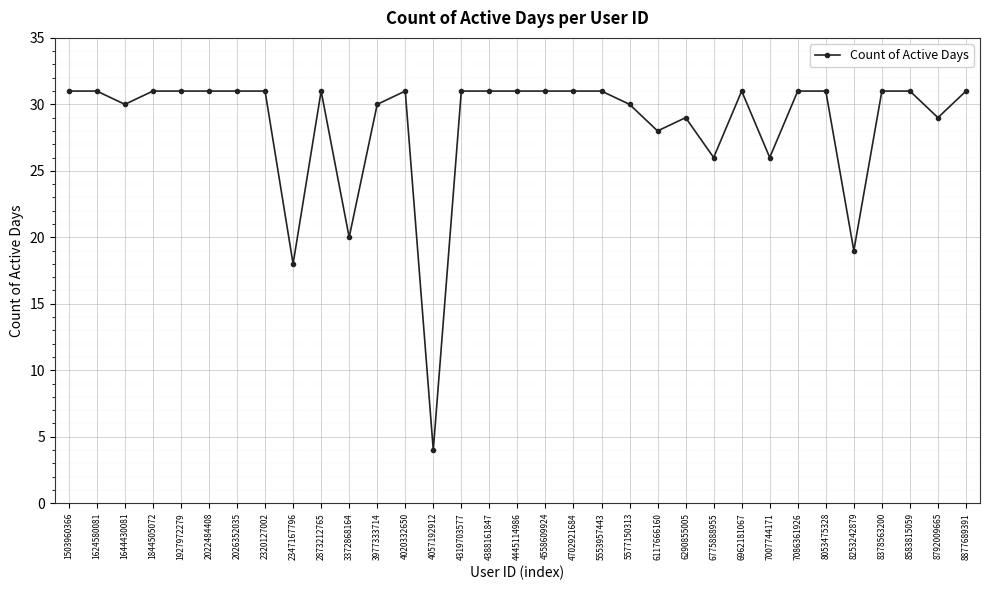

Reading left to right, list all the values displayed in this chart.

31	31	30	31	31	31	31	31	18	31	20	30	31	4	31	31	31	31	31	31	30	28	29	26	31	26	31	31	19	31	31	29	31